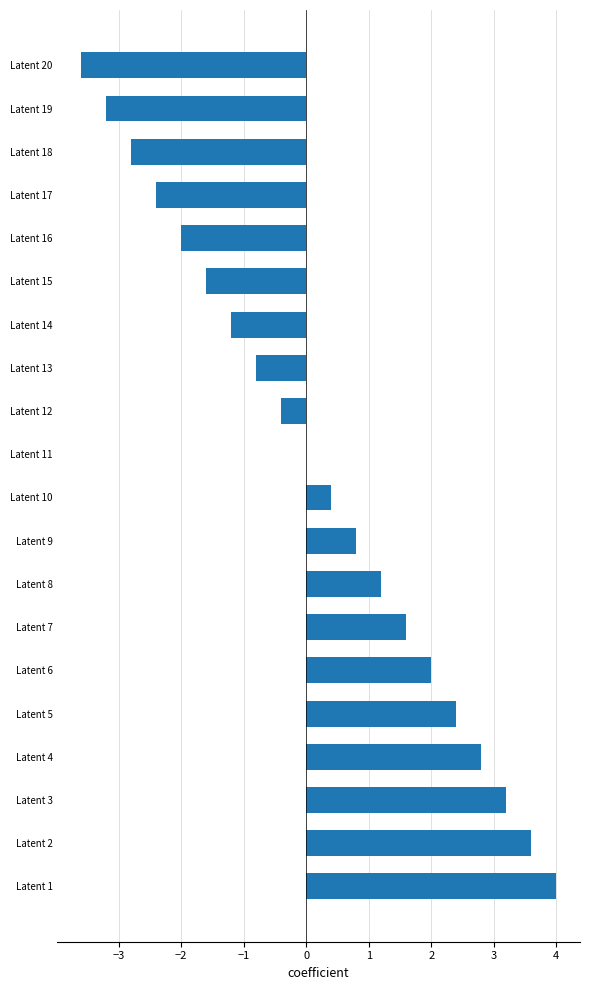

Count the number of data series in this chart.

1